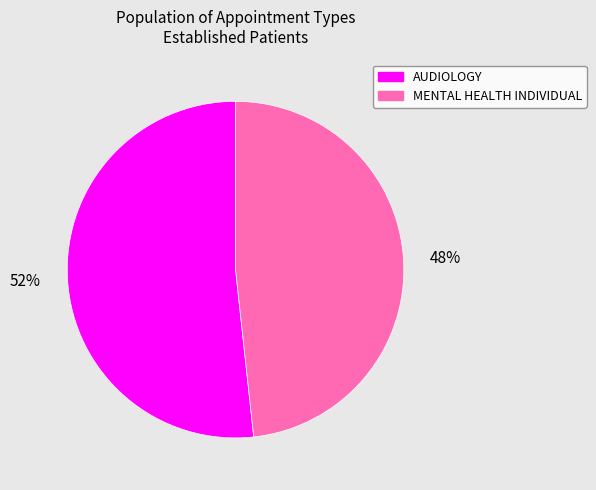

Rank the categories by value from highest to lowest.

AUDIOLOGY, MENTAL HEALTH INDIVIDUAL